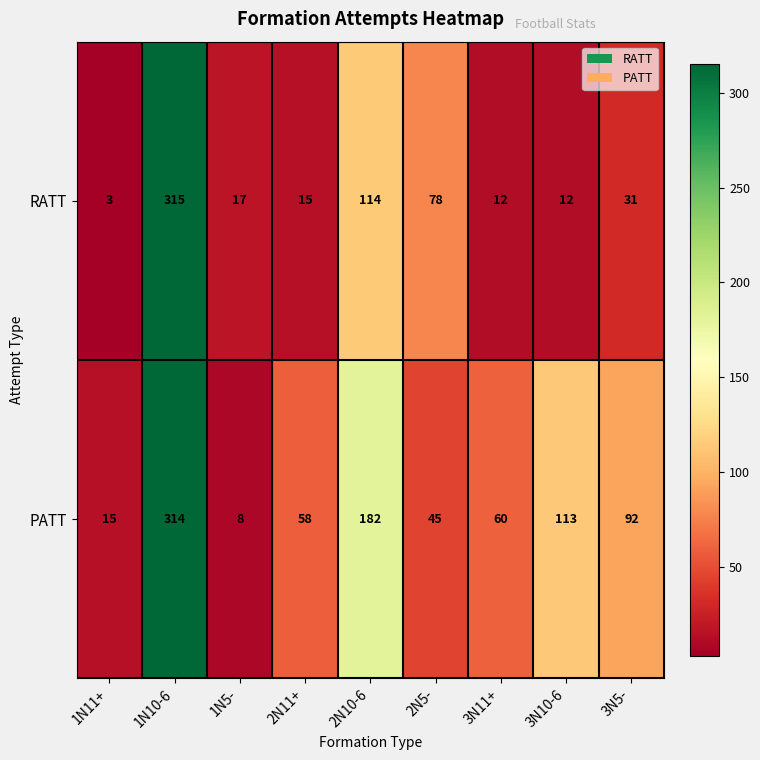

Which series has the largest total across all categories?

PATT